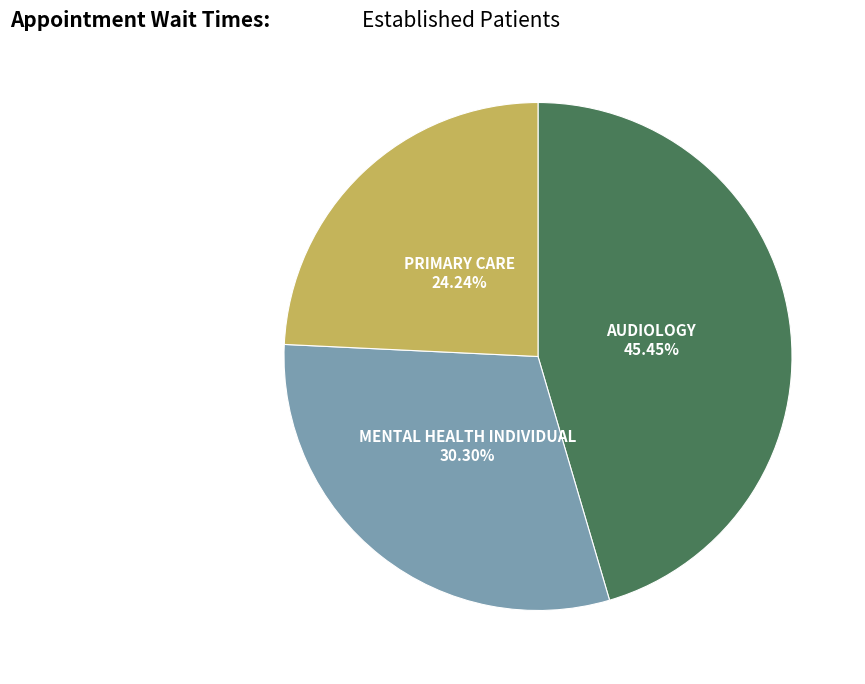

How many slices are in this pie chart?

3